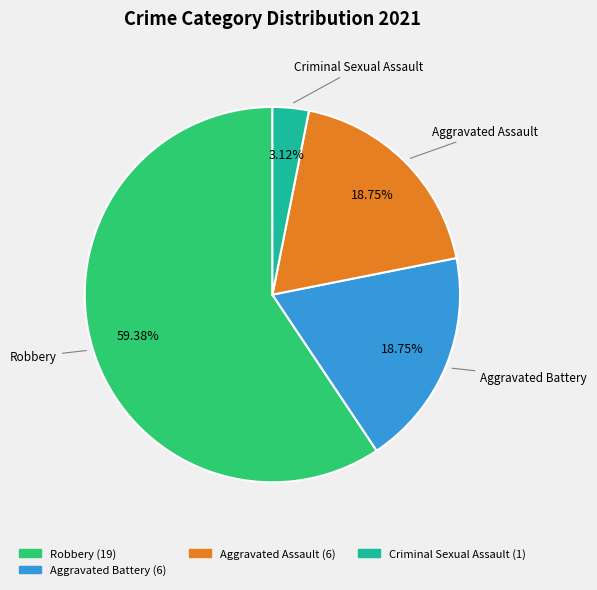

To the nearest percent, what is the average slice percentage?

25%